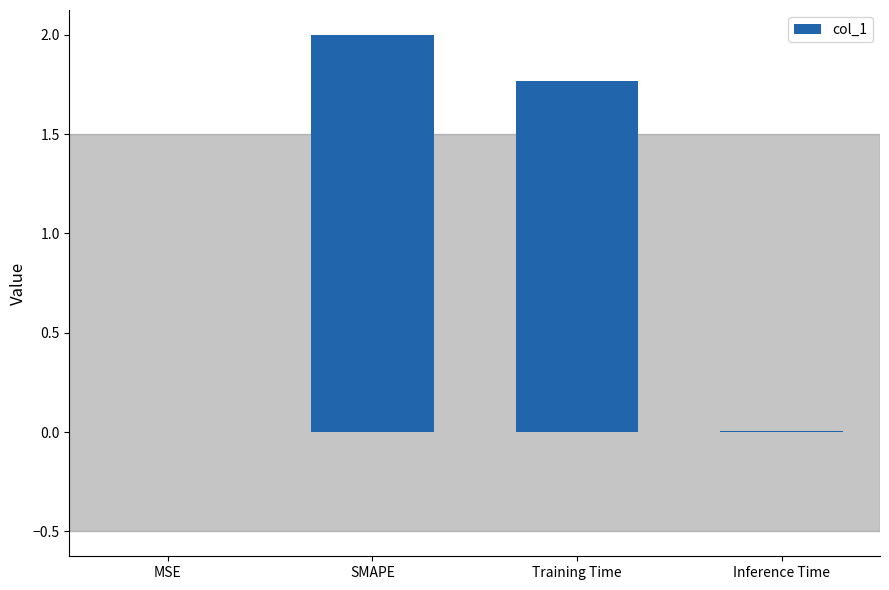

What is the sum of all values?

3.8